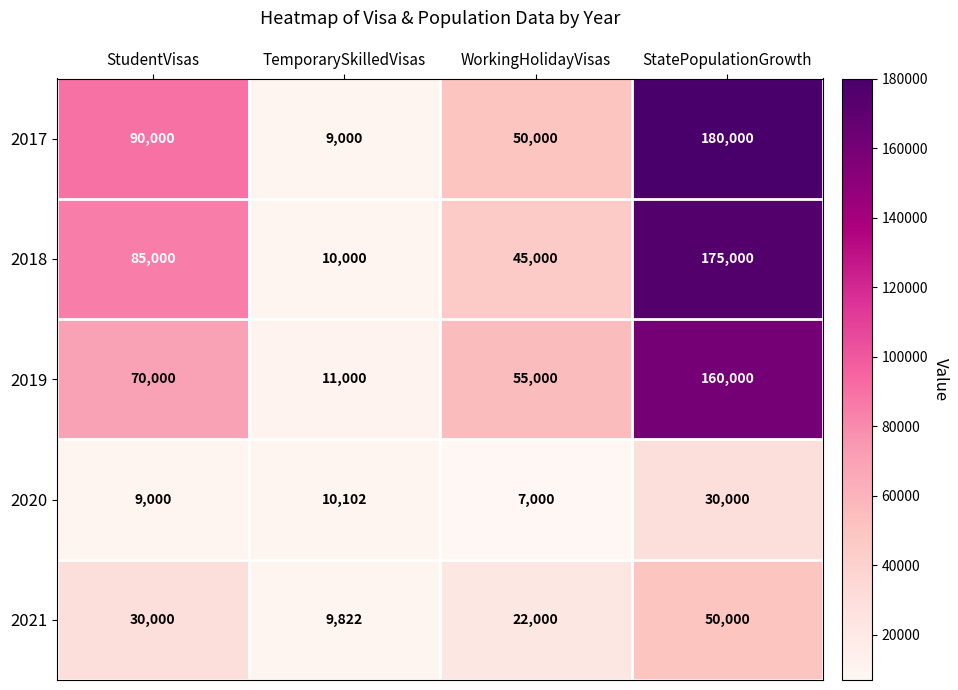

Count the number of categories in the chart.

4